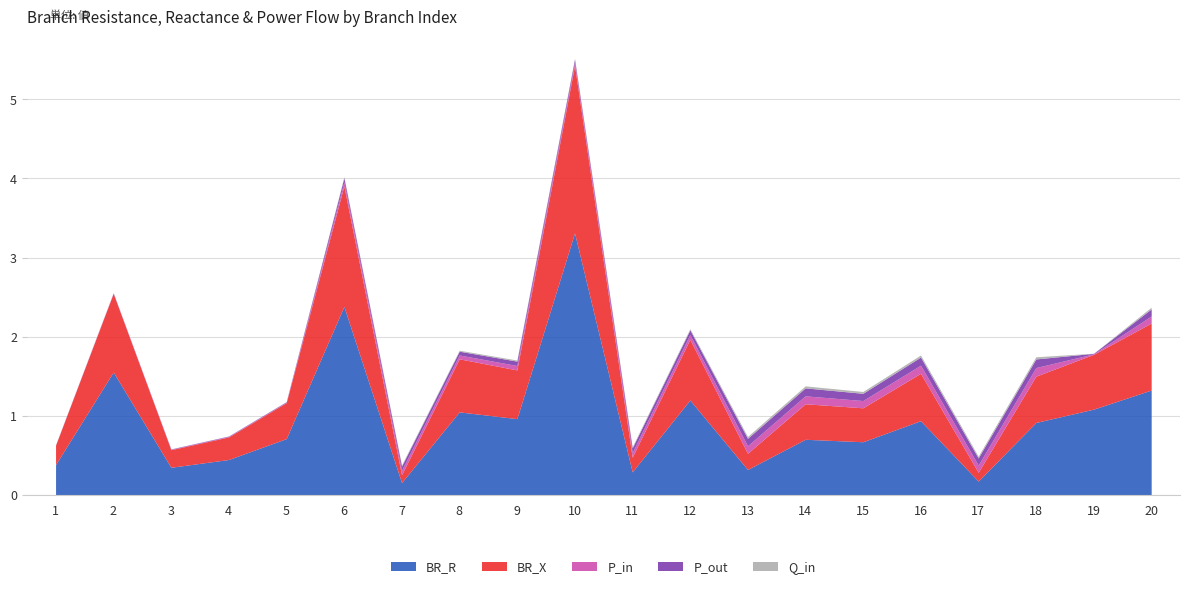

Which label corresponds to the largest value in the chart?

10